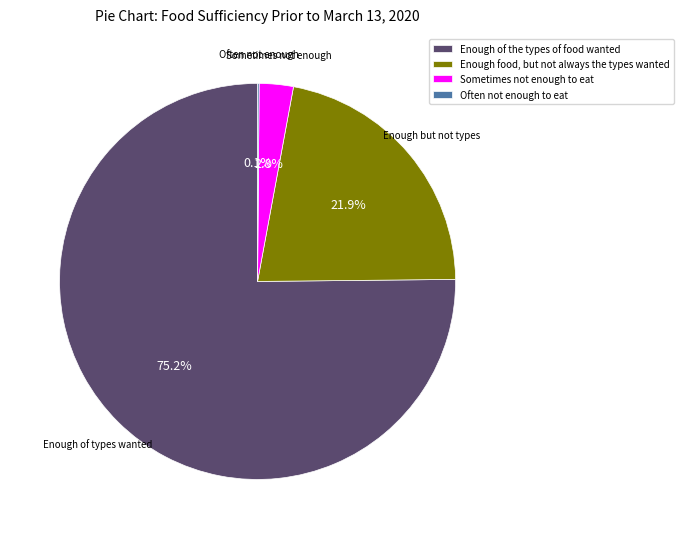

What is the total percentage of Enough food, but not always the types wanted and Enough of the types of food wanted?

97.1%